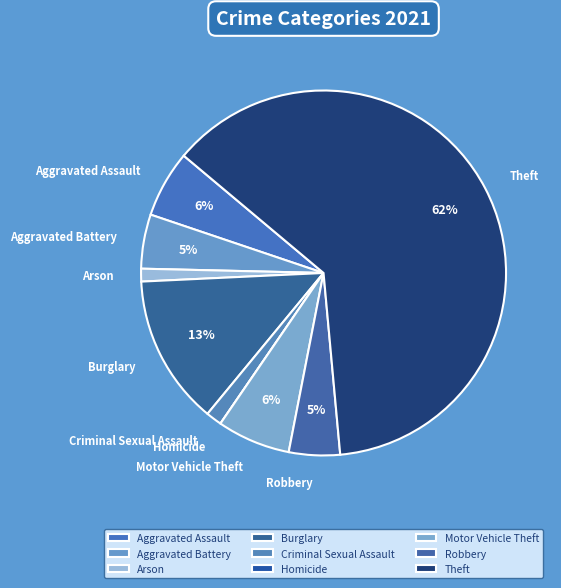

Which category has the biggest portion of the pie?

Theft